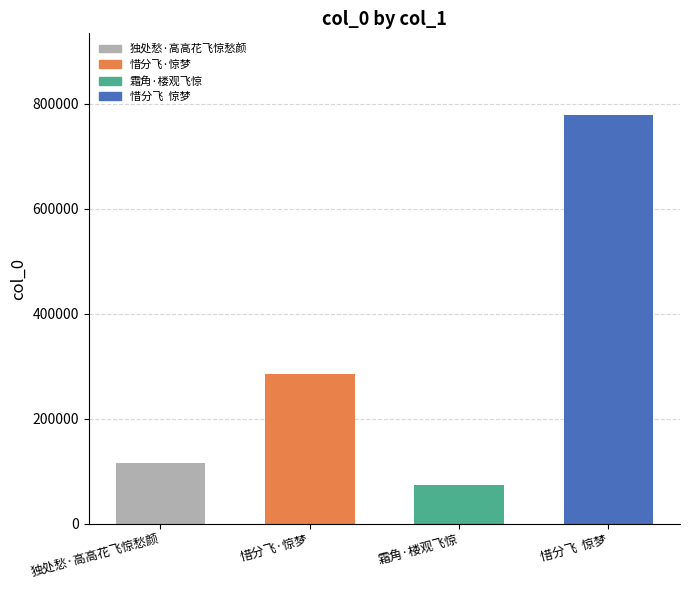

The chart shows a value of 115641 at 独处愁·高高花飞惊愁颜. True or false?

True